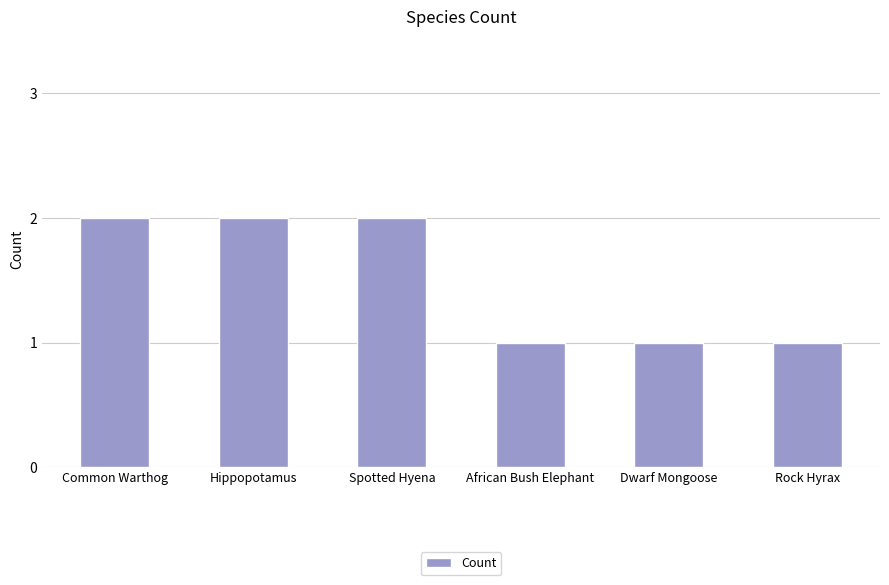

The value at Hippopotamus is 1. True or false?

False